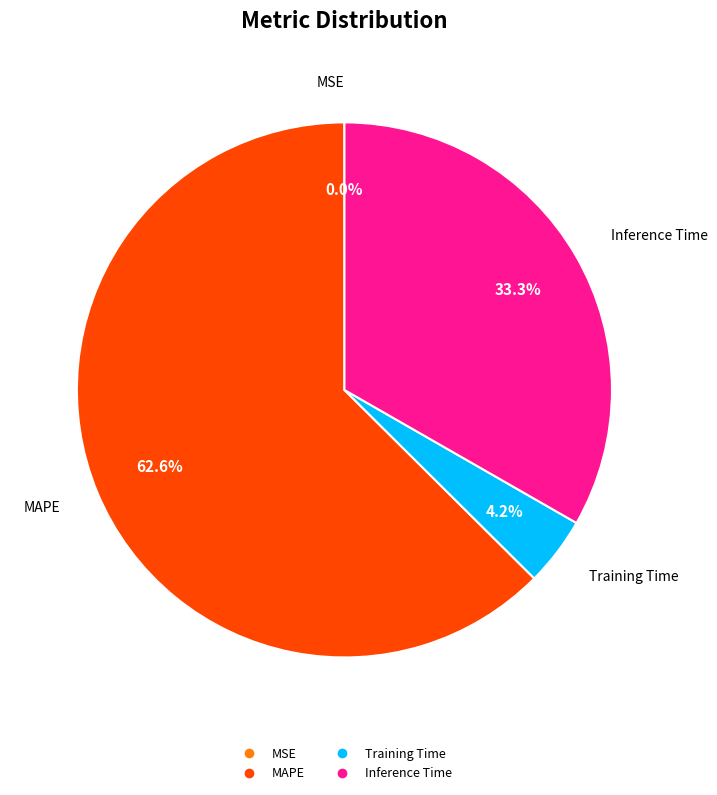

Is there any slice that represents more than half of the pie?

Yes